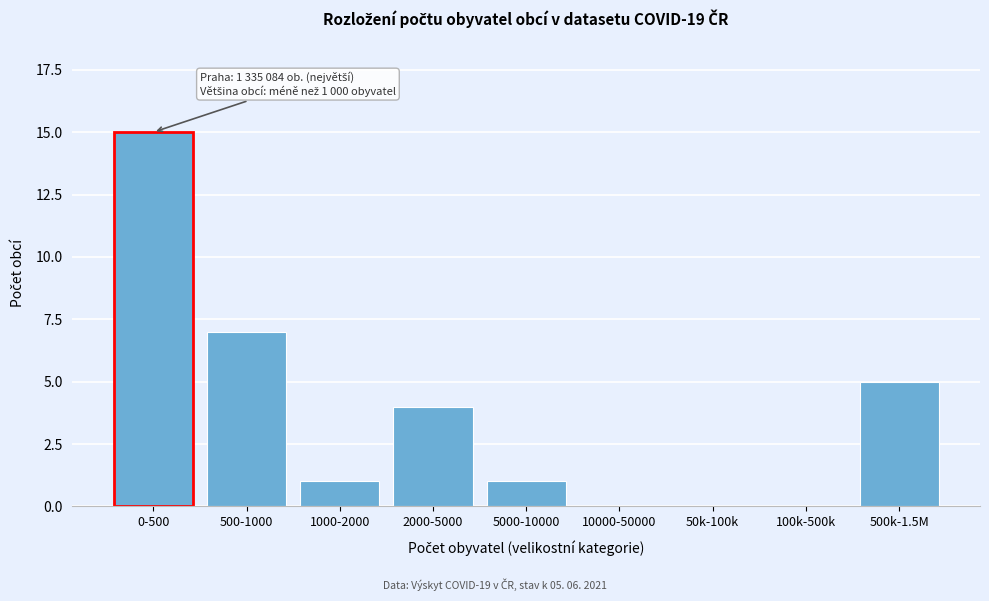

Reading left to right, list all the values displayed in this chart.

0-500=15	500-1000=7	1000-2000=1	2000-5000=4	5000-10000=1	10000-50000=0	50k-100k=0	100k-500k=0	500k-1.5M=5